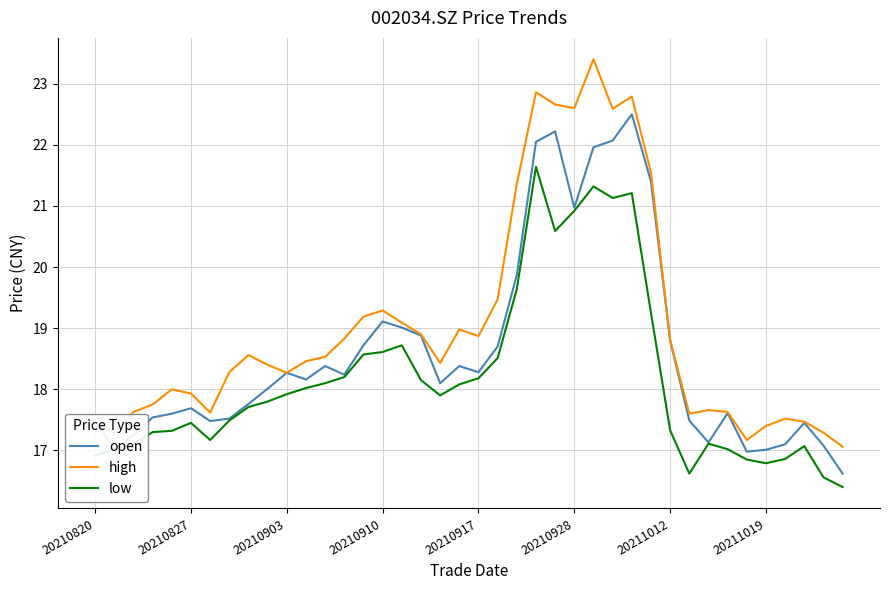

How many categories are shown in the chart?

40